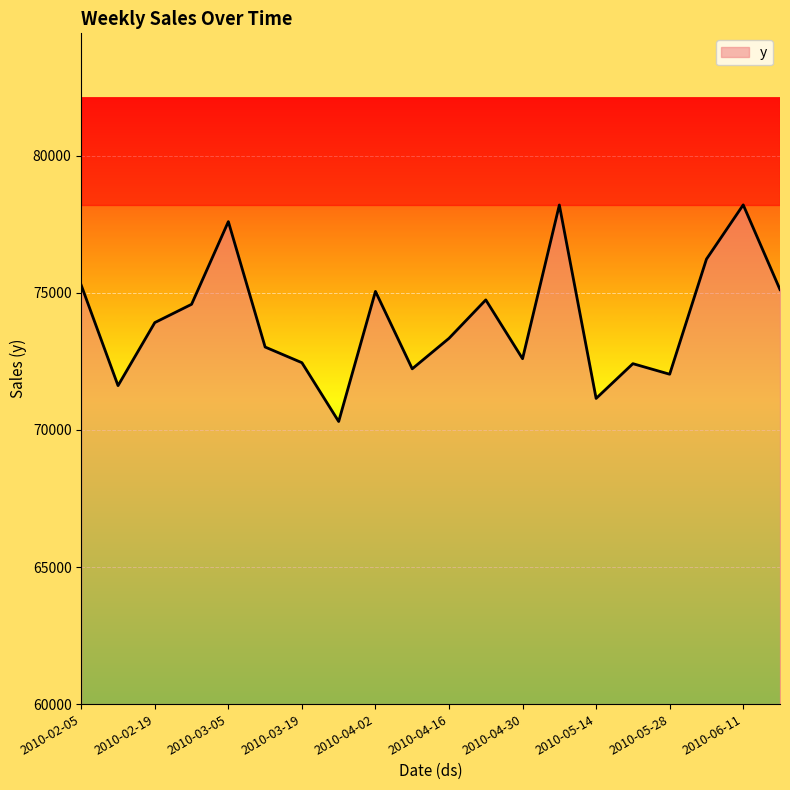

What is the maximum value shown in the chart?

78207.8